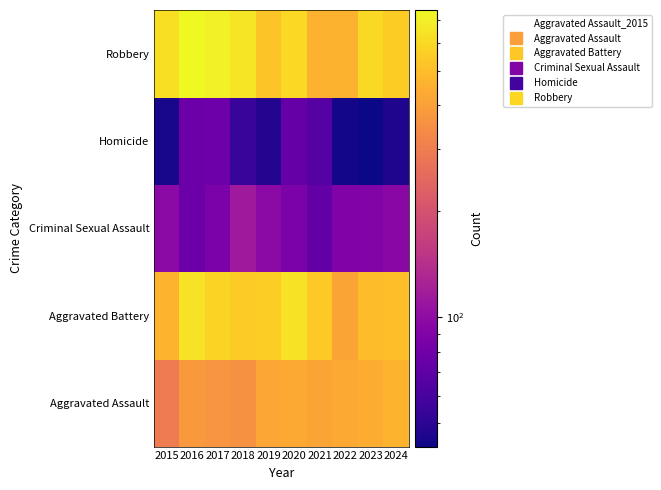

At how many categories does at least one series exceed 656?

2